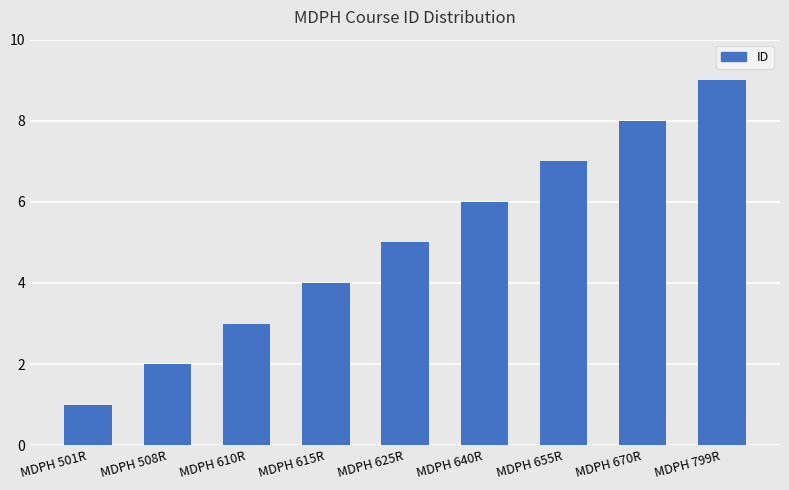

At which category does the chart reach its peak across all series?

MDPH 799R